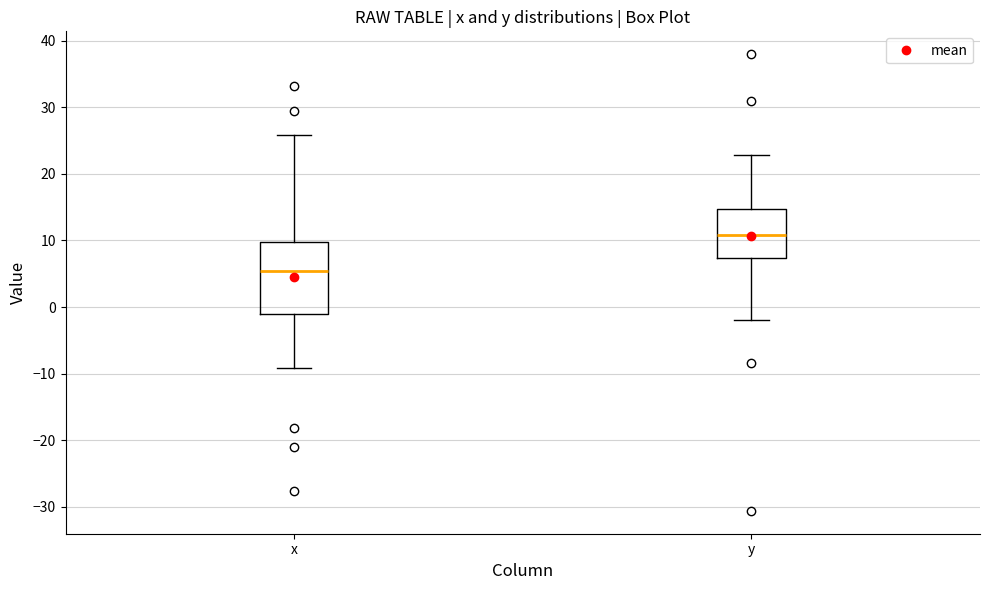

Reading left to right, read every box against the y-axis: the position of its median line, the range the box covers, and the ends of its whiskers. The values are not printed on the chart, so give them approximately, as read against the axis.

x: median 5, box -1 to 10, whiskers -9 to 26
y: median 11, box 7 to 15, whiskers -2 to 23